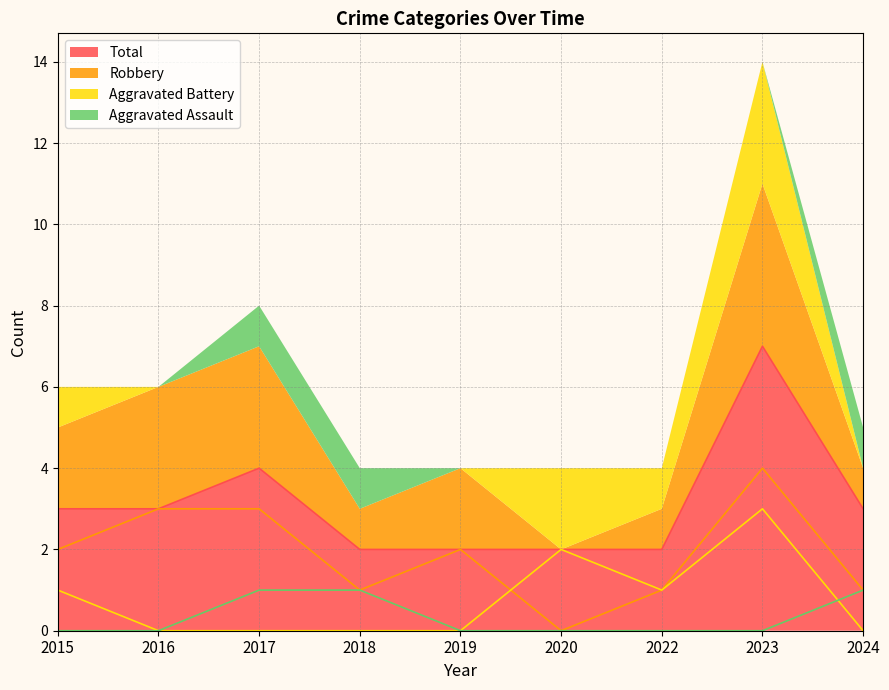

Which series has the largest range (max minus min)?

Total